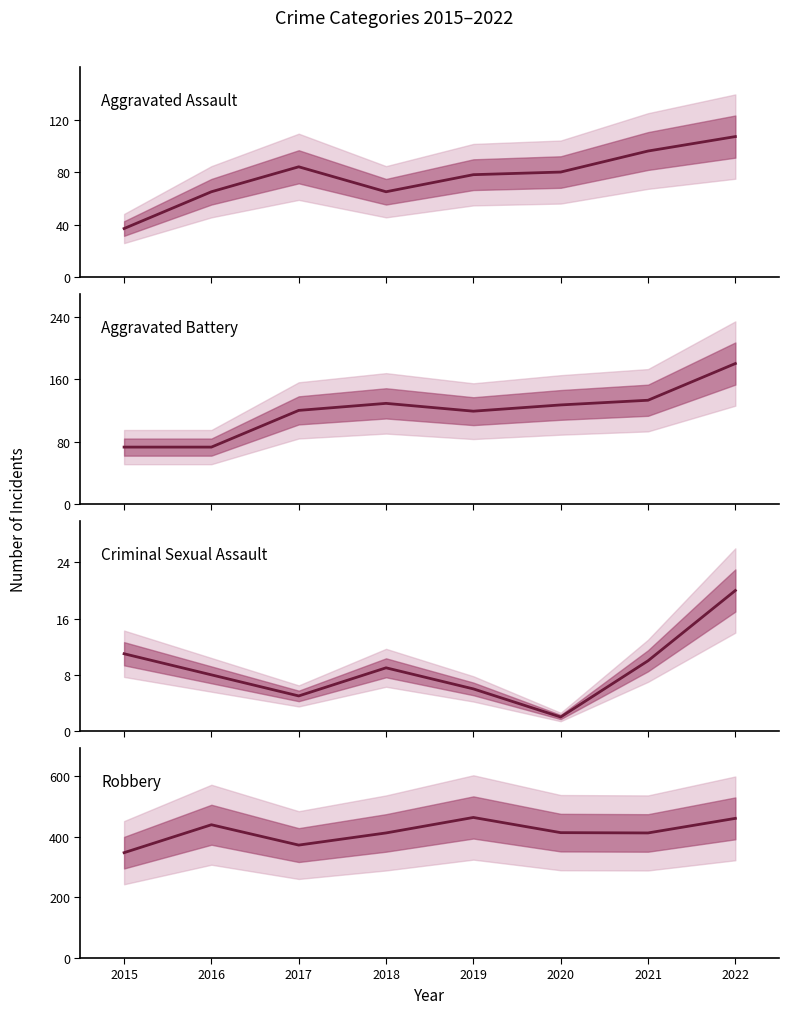

How many interior local peaks does the Robbery series have?

2